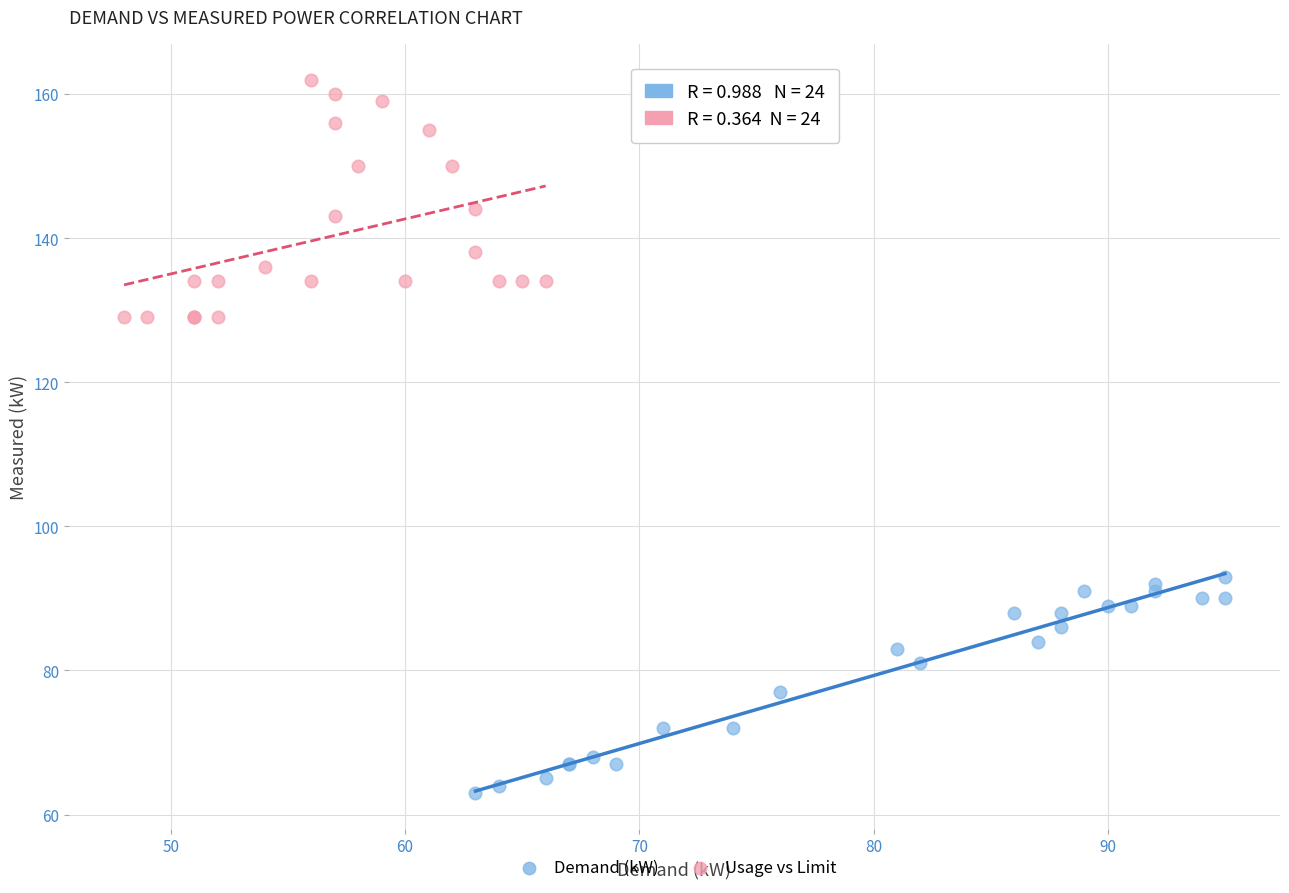

Which series reaches the maximum Y coordinate?

Usage vs Limit